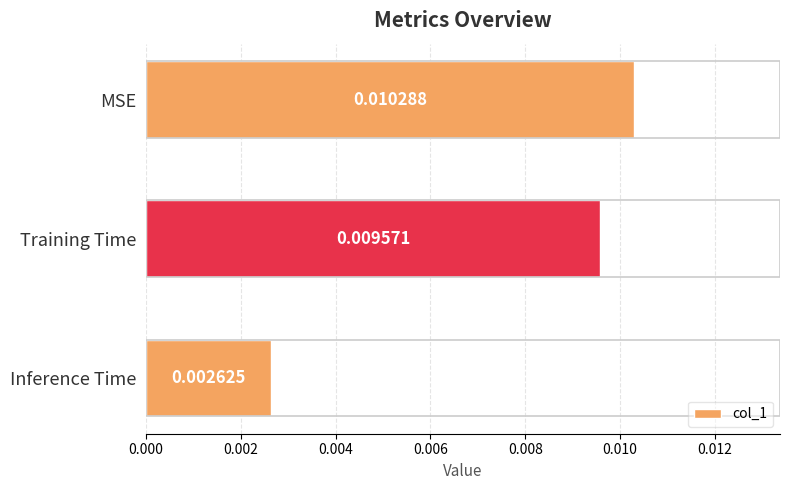

At which category does the chart reach its peak across all series?

MSE